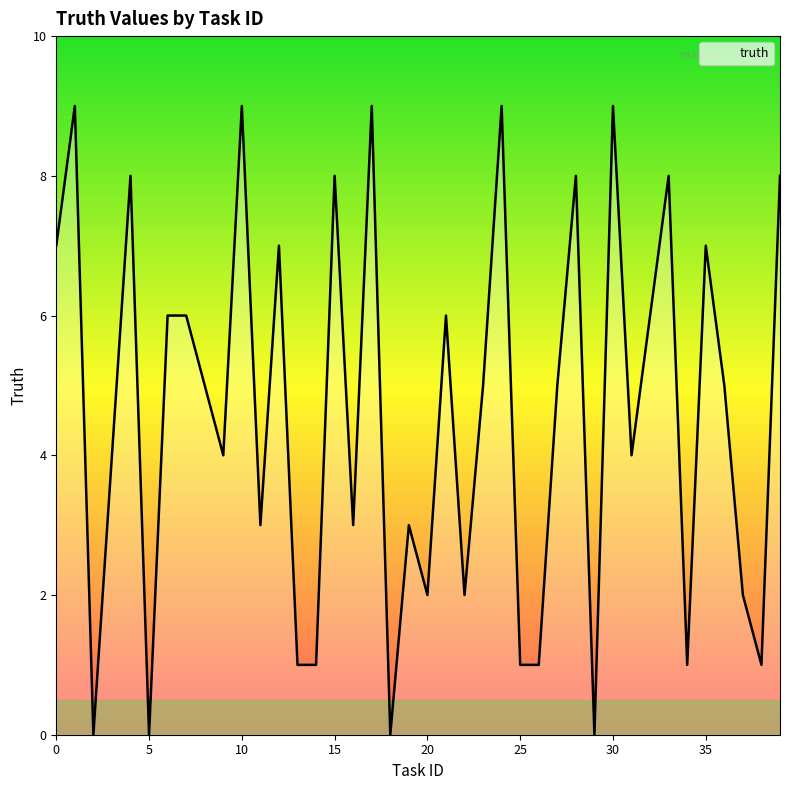

What is the maximum value shown in the chart?

9